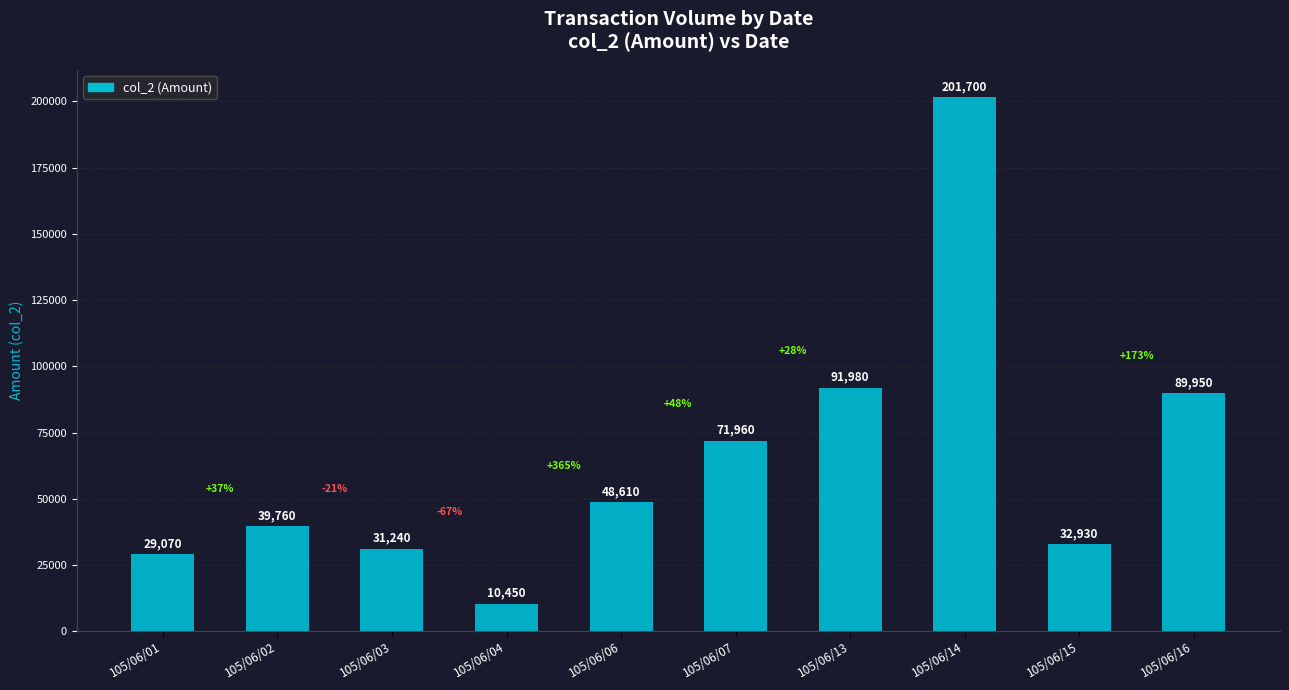

Reading left to right, list all the values displayed in this chart.

29070	39760	31240	10450	48610	71960	91980	201700	32930	89950